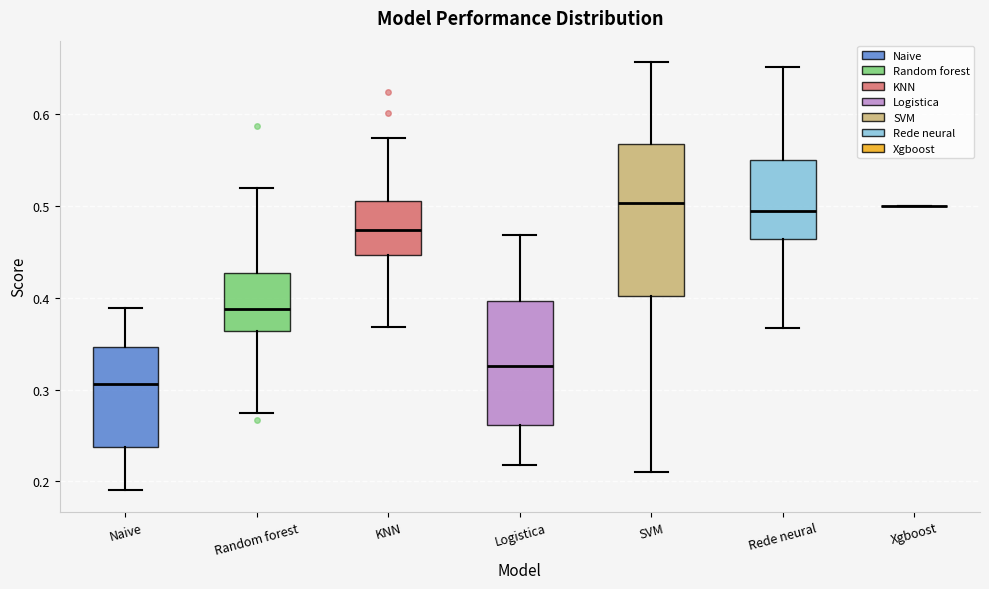

Which box is the tallest, from its lower edge to its upper edge?

SVM